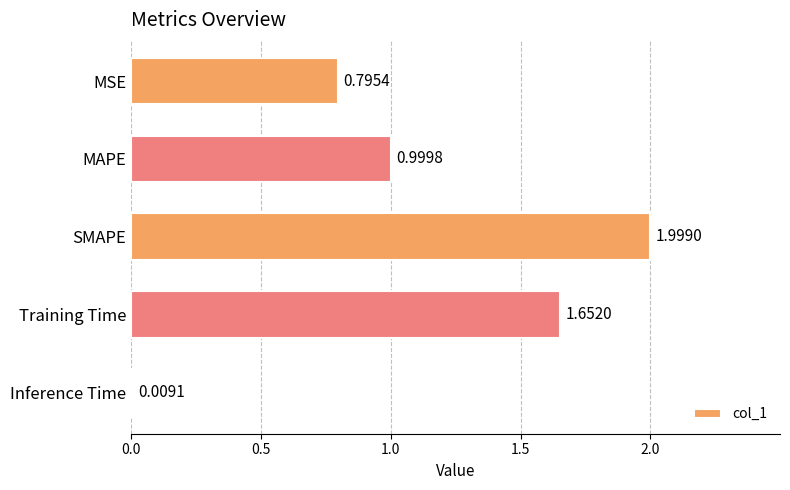

Which has a higher value, MAPE or Training Time?

Training Time